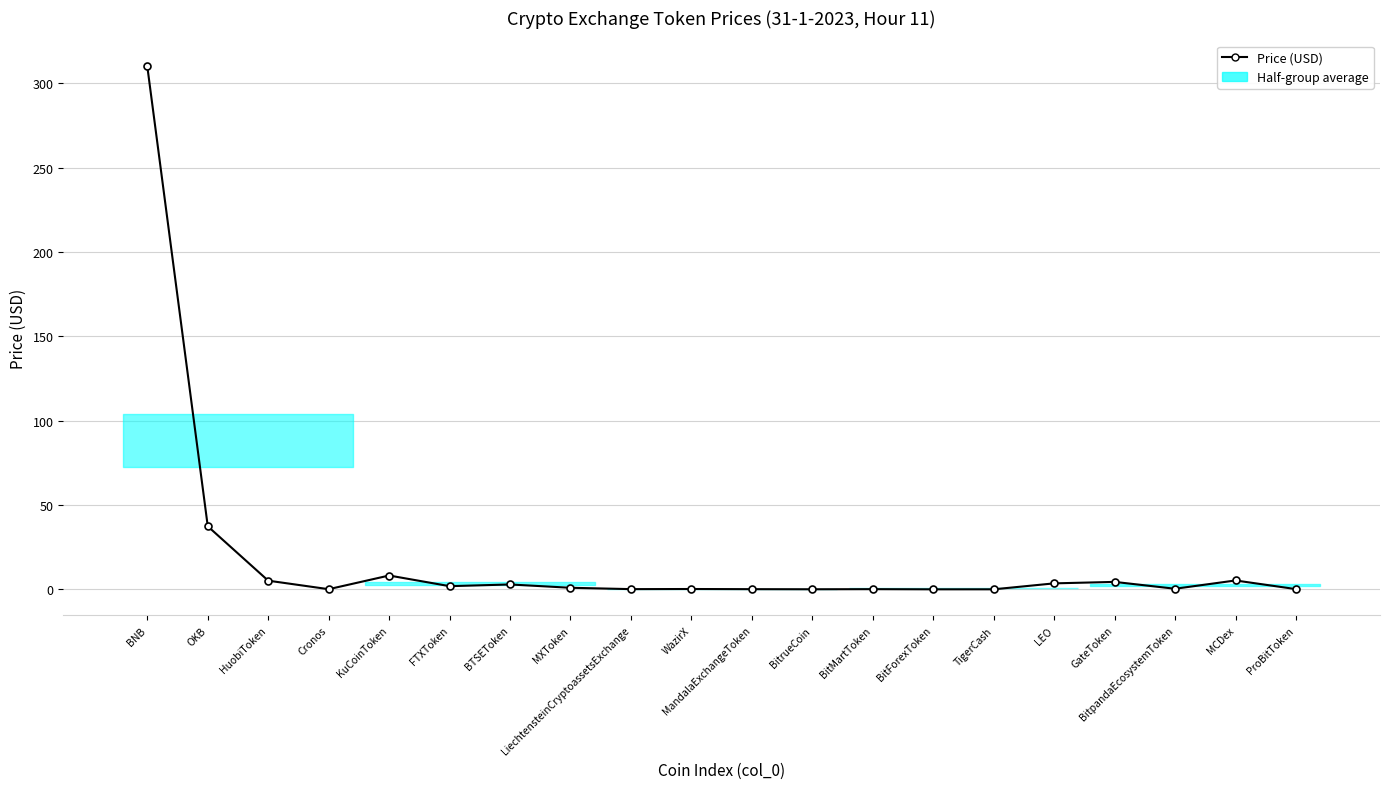

Reading left to right, list all the values displayed in this chart.

309.9	37.4	5.1	0.1	8.2	1.9	2.9	0.9	0.1	0.2	0.1	0.0	0.1	0.0	0.0	3.5	4.4	0.3	5.3	0.1